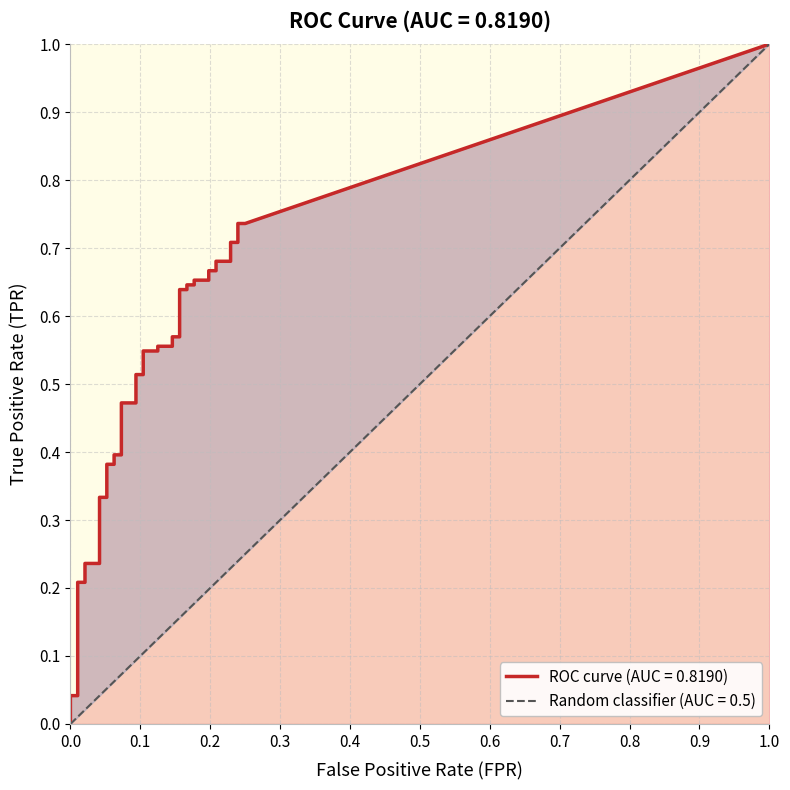

True or false: fpr has more than 2 points higher than both neighbors.

False